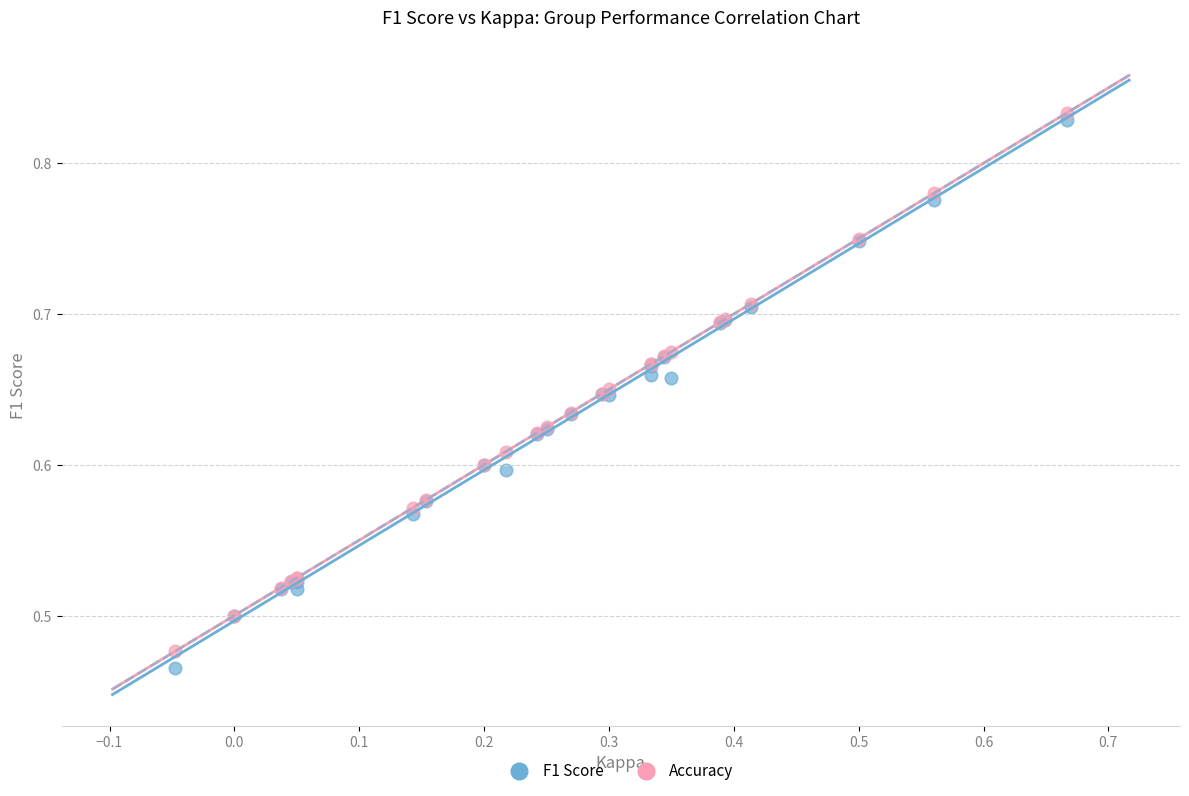

Which series contains the highest Y value?

Accuracy